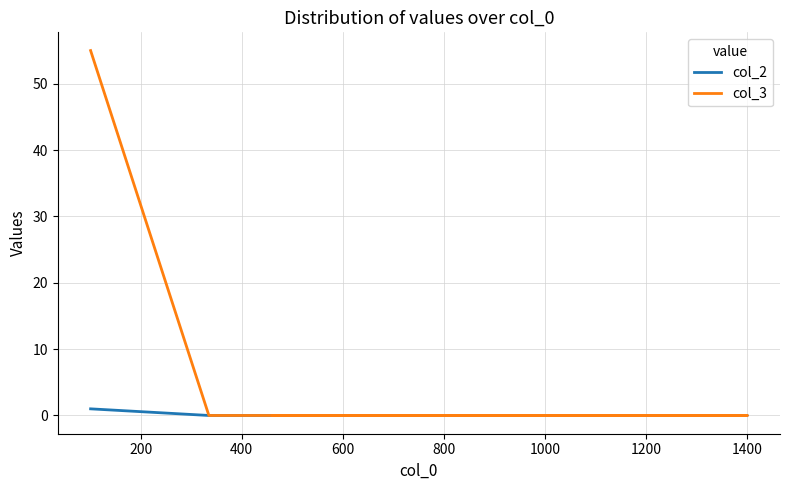

What is the difference between the maximum and minimum values in the col_2 series?

1